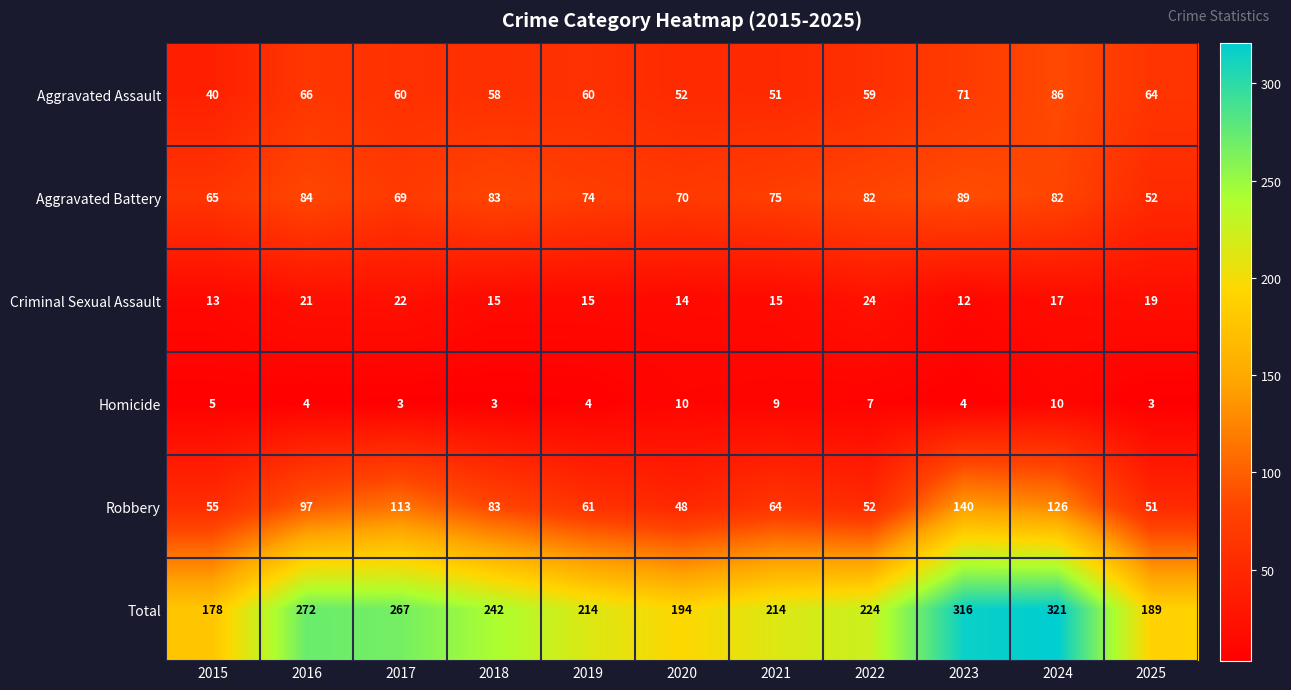

At which category is the sum across all series the highest?

2024